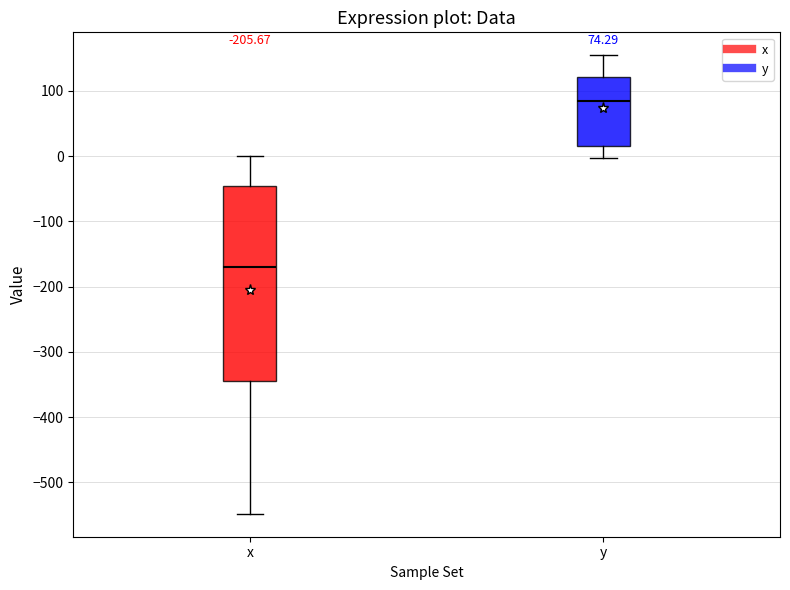

Which box's median line is the lowest?

x